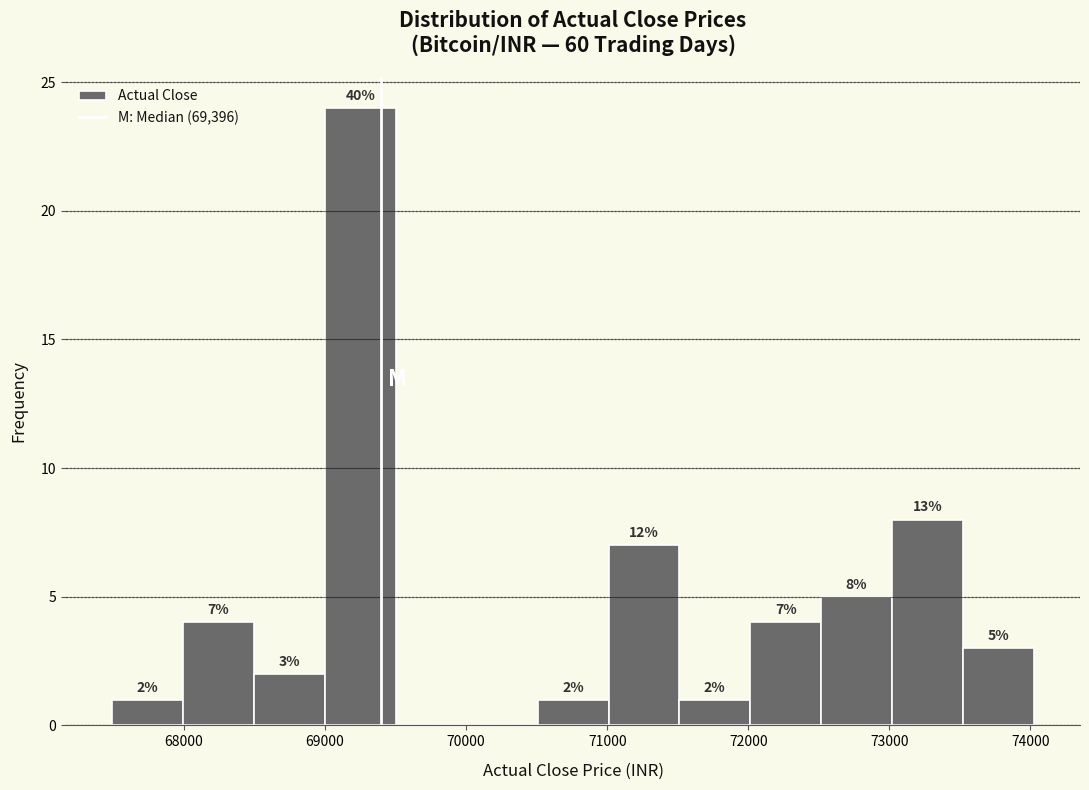

Over which range of the x-axis is the bar tallest?

69000 to 69500